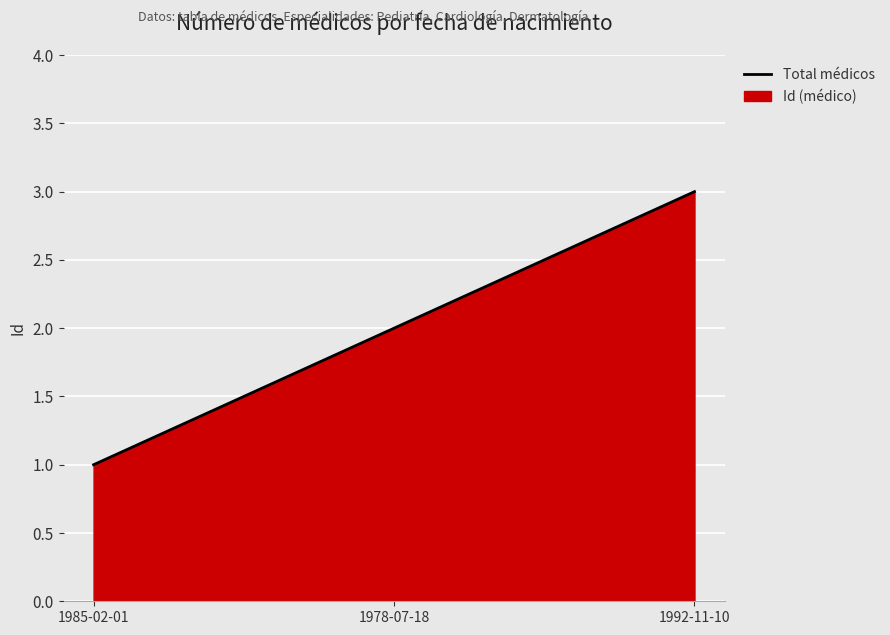

Reading right to left, list all the values displayed in this chart.

1992-11-10=3	1978-07-18=2	1985-02-01=1